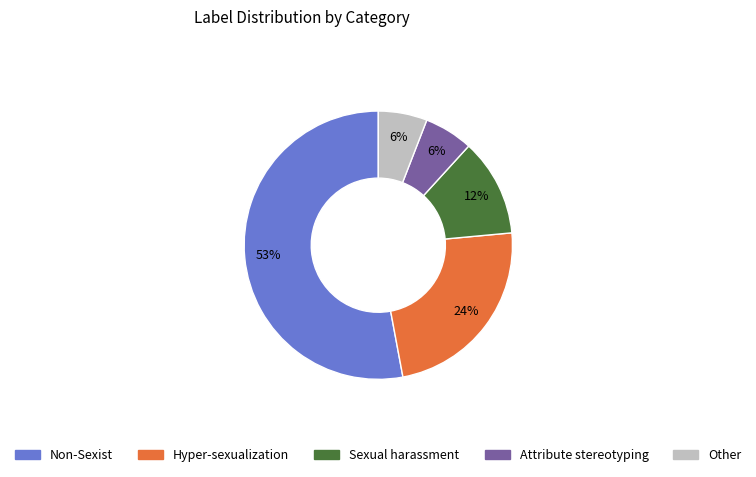

To the nearest percent, what is the difference between the largest and smallest slice percentages?

47%